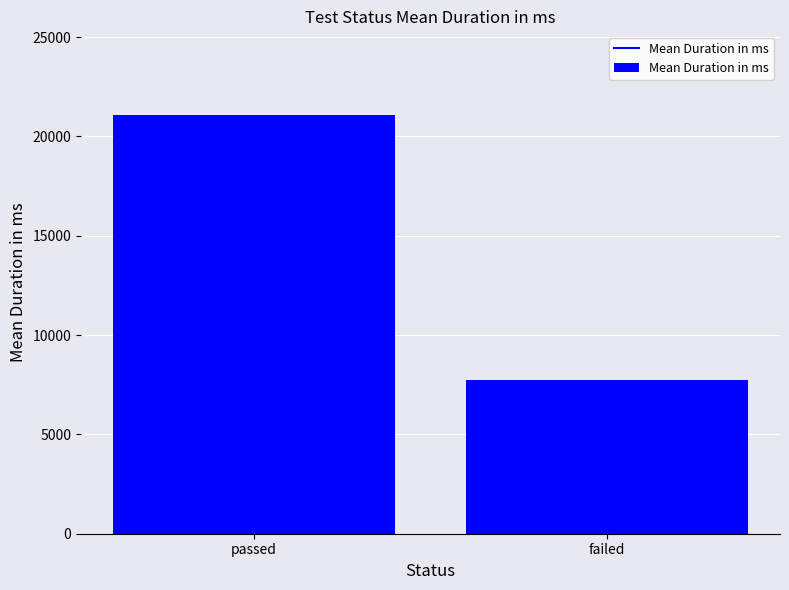

Reading left to right, list all the values displayed in this chart.

passed=21074.7	failed=7722.3